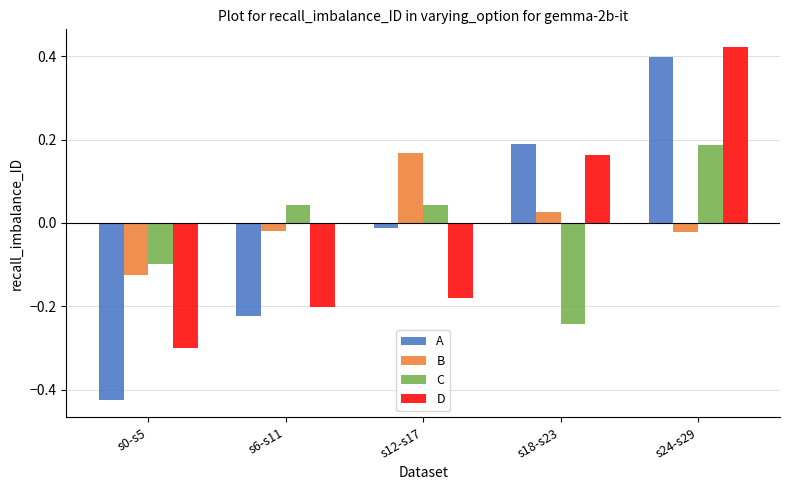

Which series has the largest total across all categories?

B